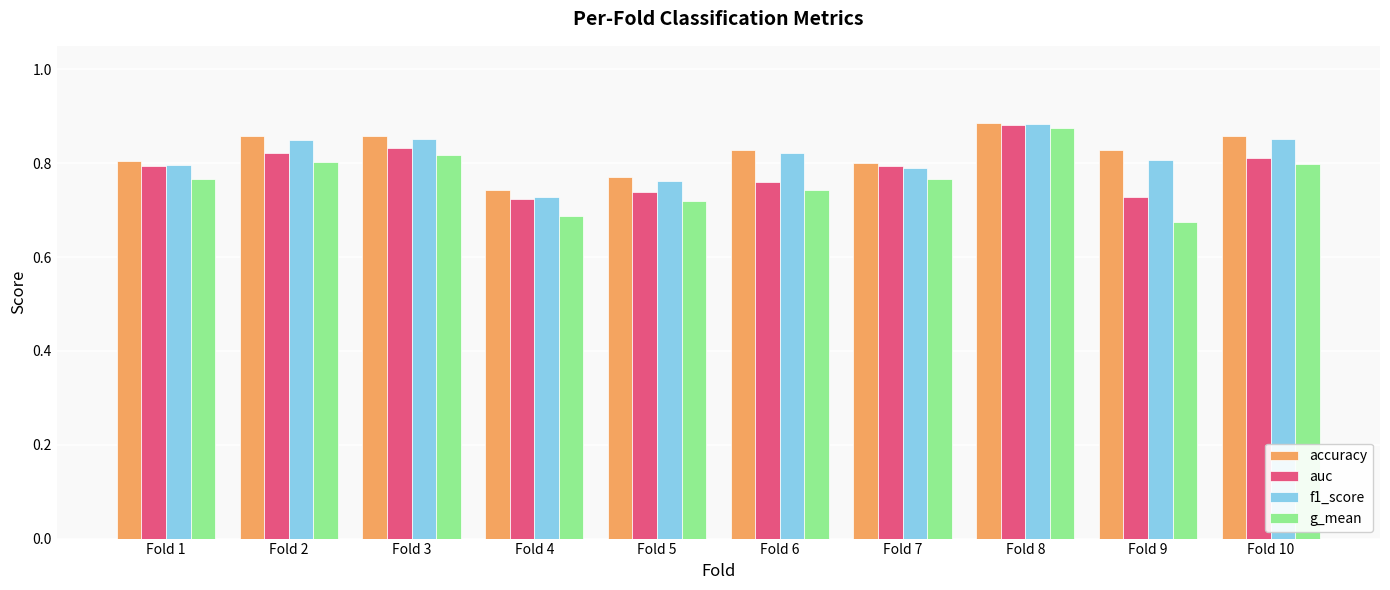

At which label does accuracy reach its peak?

Fold 8